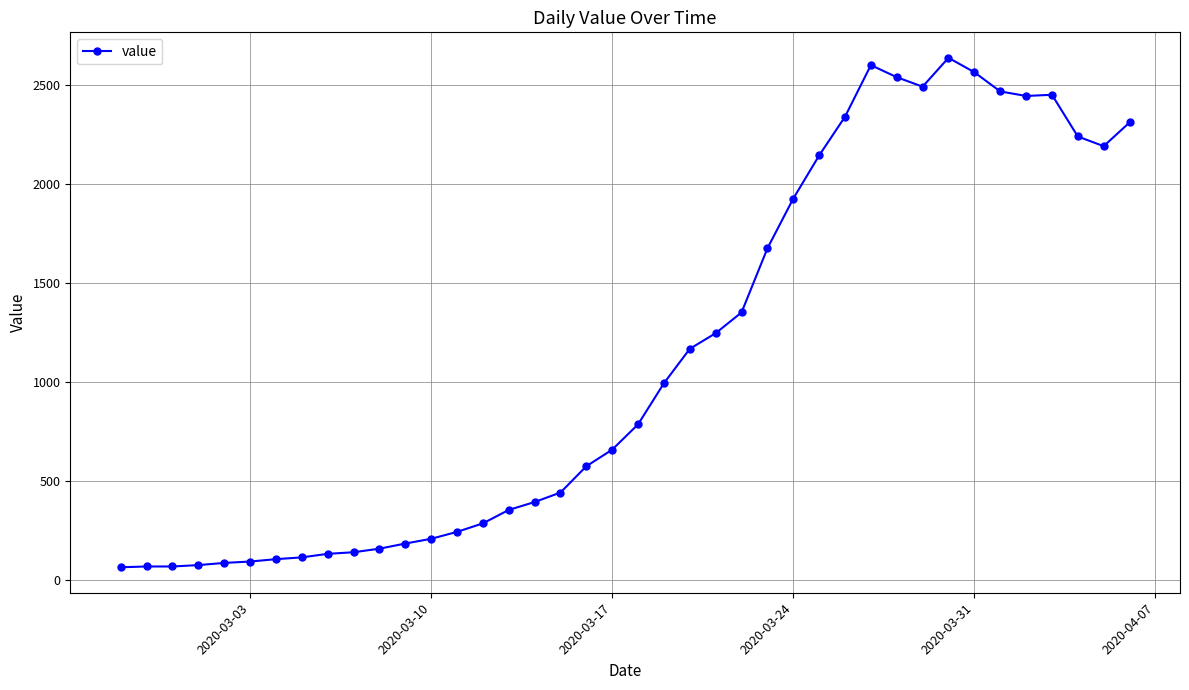

What is the difference between the maximum and minimum values?

2577